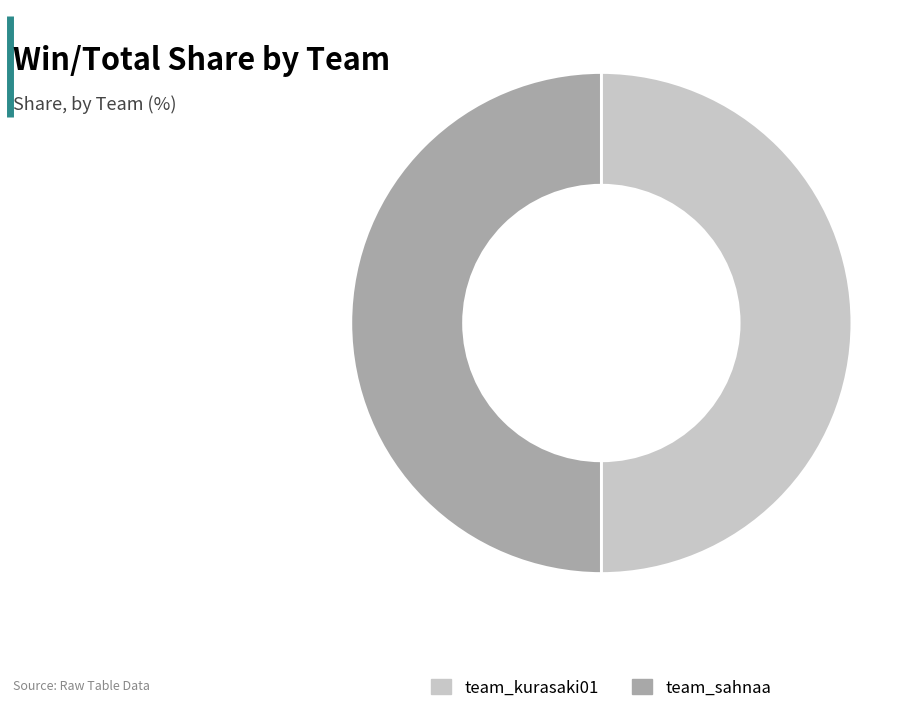

How many slices are in this pie chart?

2